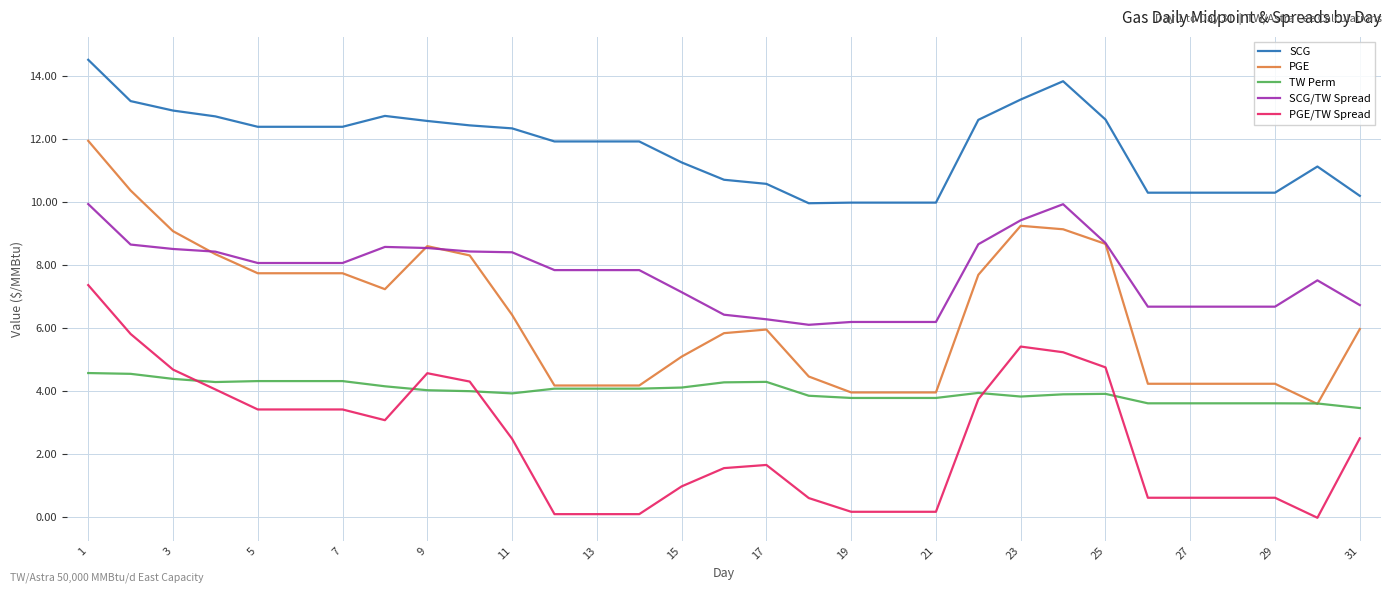

Which series has the widest spread of values?

PGE